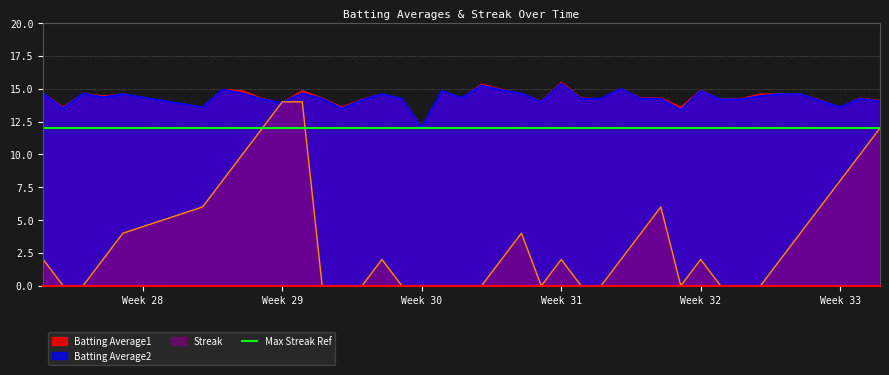

What is the maximum value for Streak?

14.0